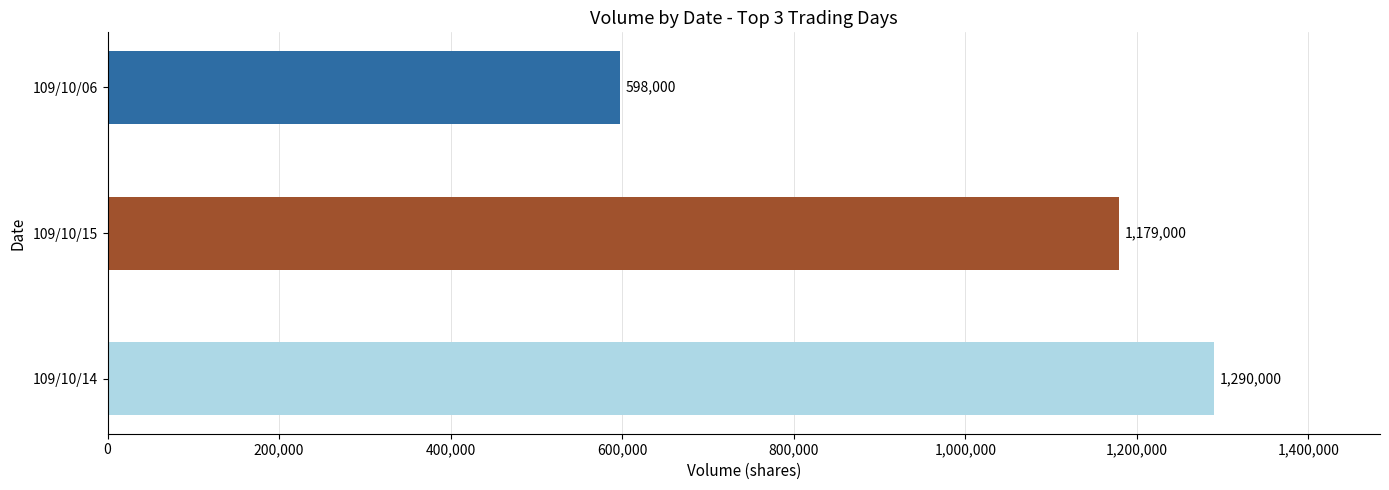

How many values are below 1179000?

1